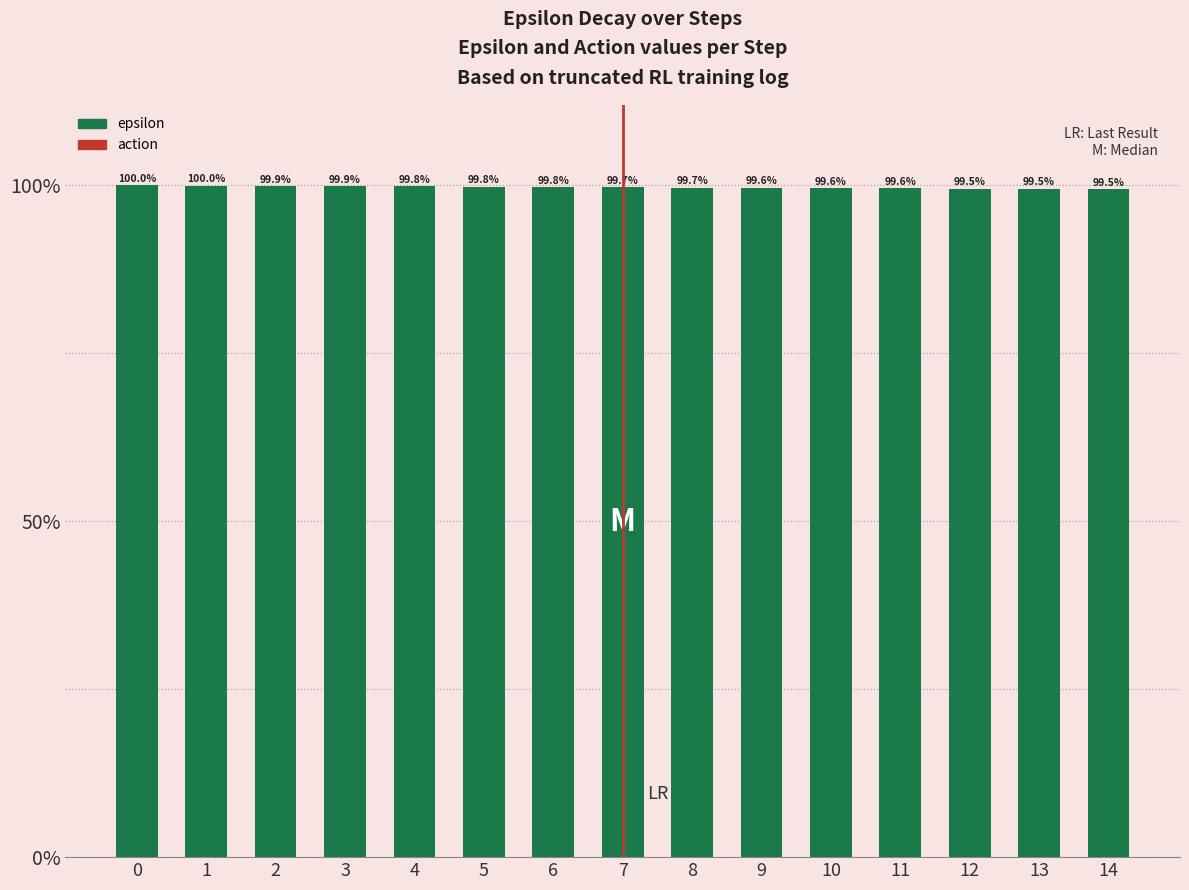

Where is the data nearest to the value 0?

14